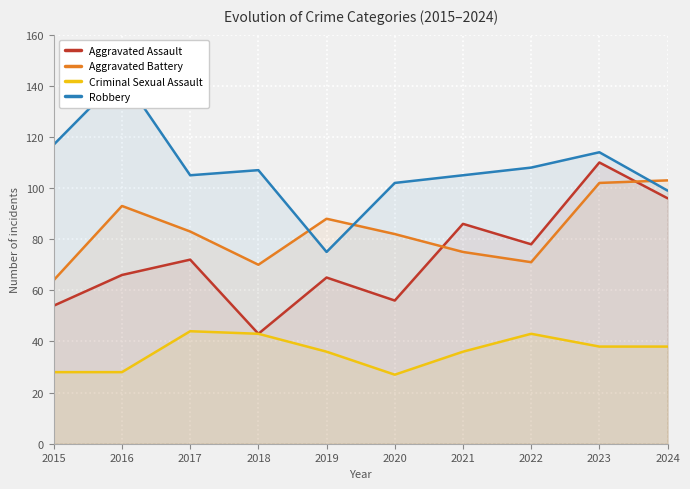

Reading right to left, transcribe all the data shown in this chart.

Aggravated Assault: 2024=96	2023=110	2022=78	2021=86	2020=56	2019=65	2018=43	2017=72	2016=66	2015=54
Aggravated Battery: 2024=103	2023=102	2022=71	2021=75	2020=82	2019=88	2018=70	2017=83	2016=93	2015=64
Criminal Sexual Assault: 2024=38	2023=38	2022=43	2021=36	2020=27	2019=36	2018=43	2017=44	2016=28	2015=28
Robbery: 2024=99	2023=114	2022=108	2021=105	2020=102	2019=75	2018=107	2017=105	2016=144	2015=117